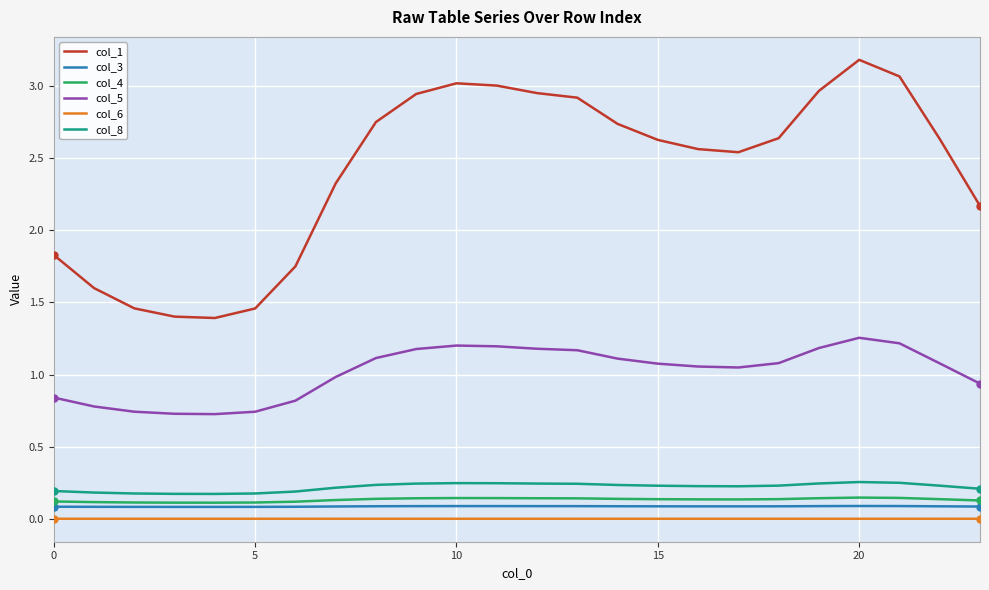

Which series has the largest total across all categories?

col_1